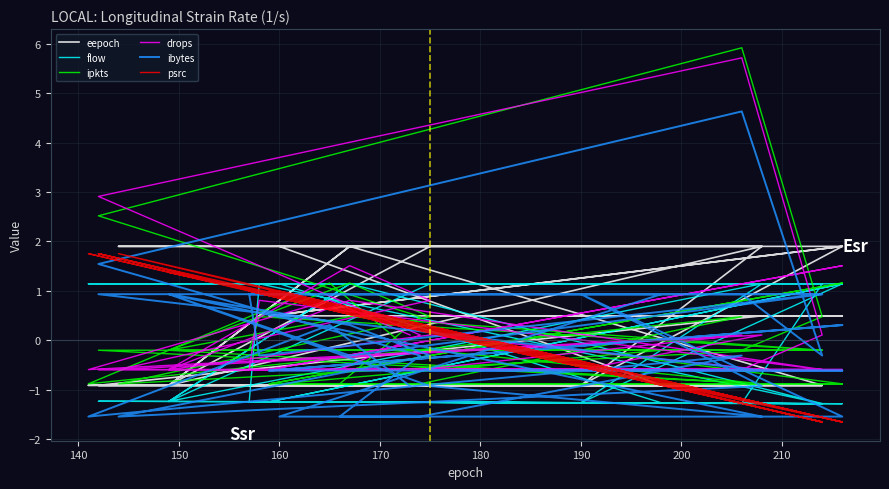

List the series in order of their peak value, highest first.

ipkts, drops, ibytes, eepoch, psrc, flow